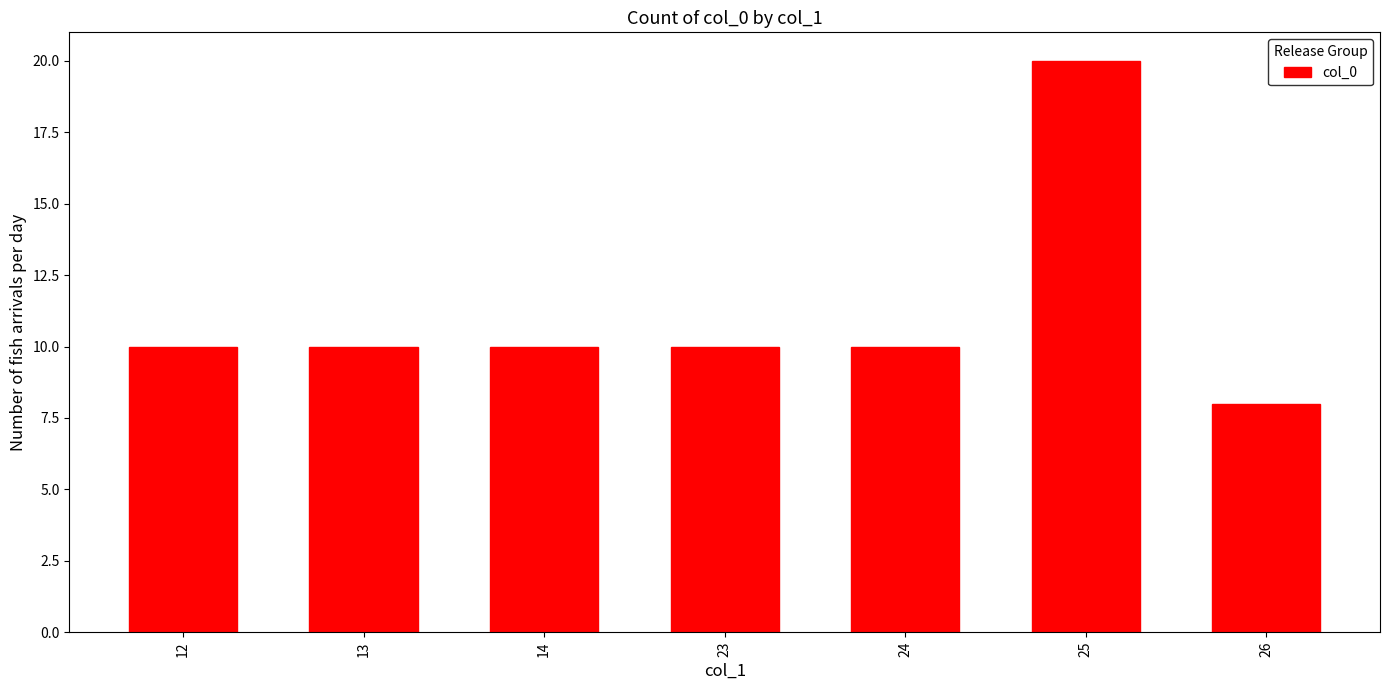

Reading right to left, transcribe all the data shown in this chart.

26=8	25=20	24=10	23=10	14=10	13=10	12=10